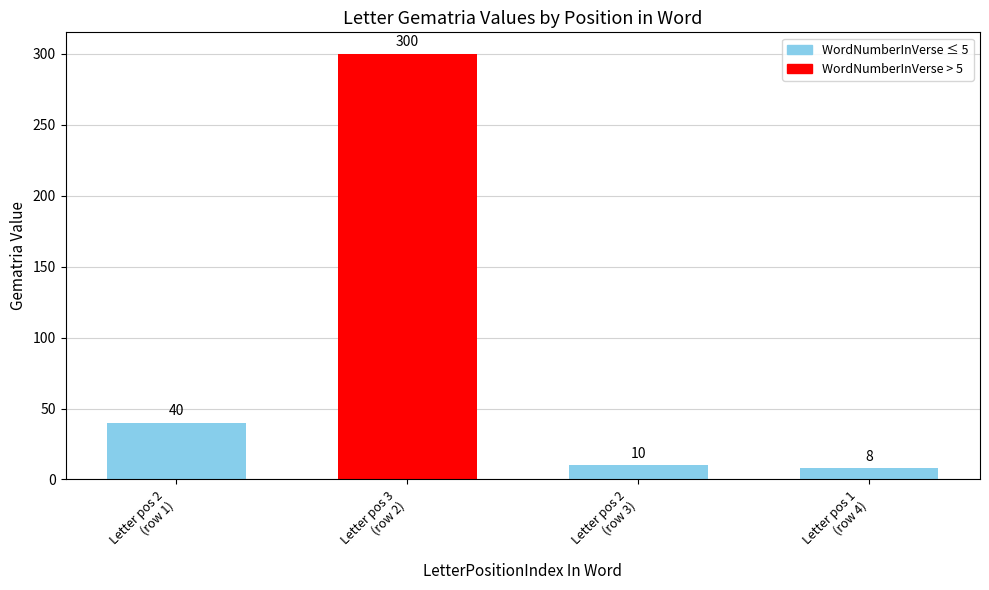

Rank the categories by value from highest to lowest.

Letter pos 3
(row 2), Letter pos 2
(row 1), Letter pos 2
(row 3), Letter pos 1
(row 4)